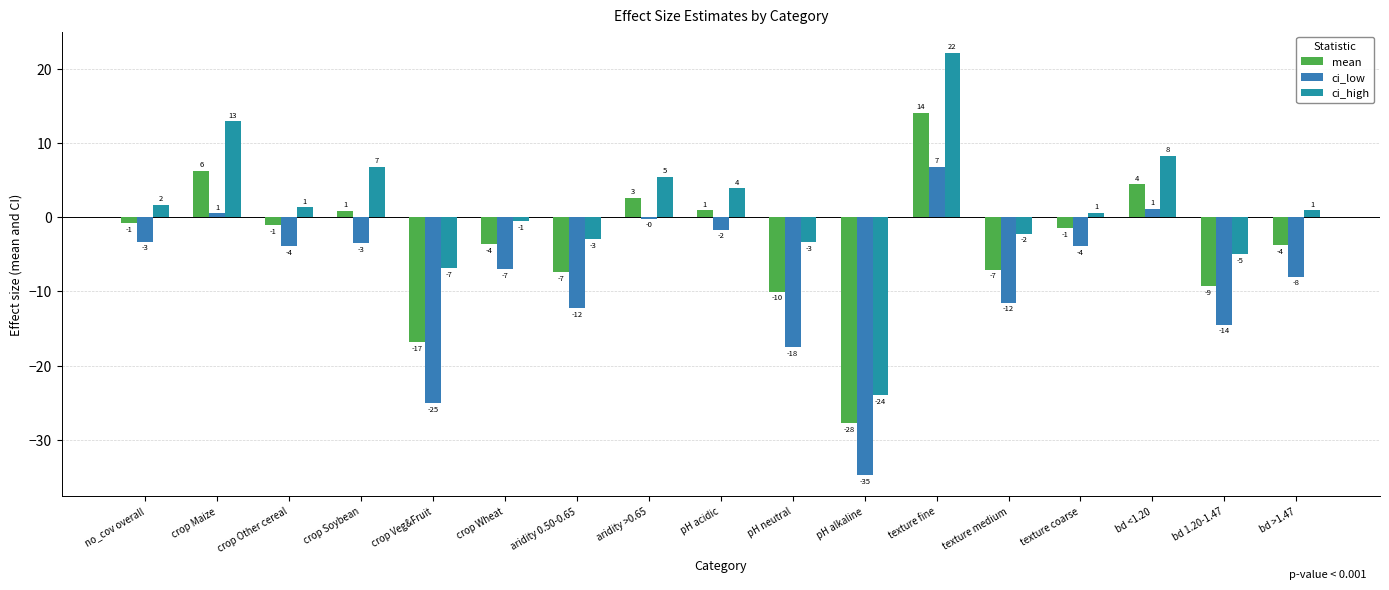

Are the bars grouped side by side (vs. stacked)?

Yes